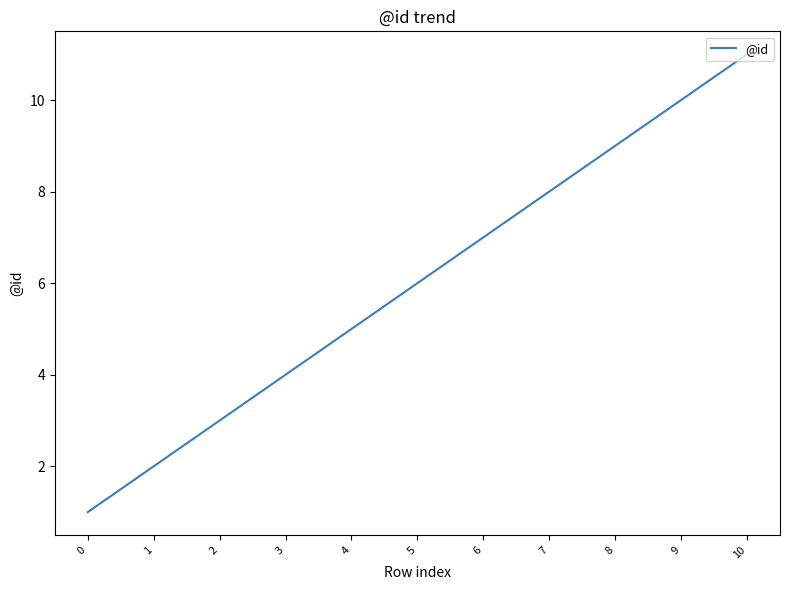

What is the sum of all values?

66